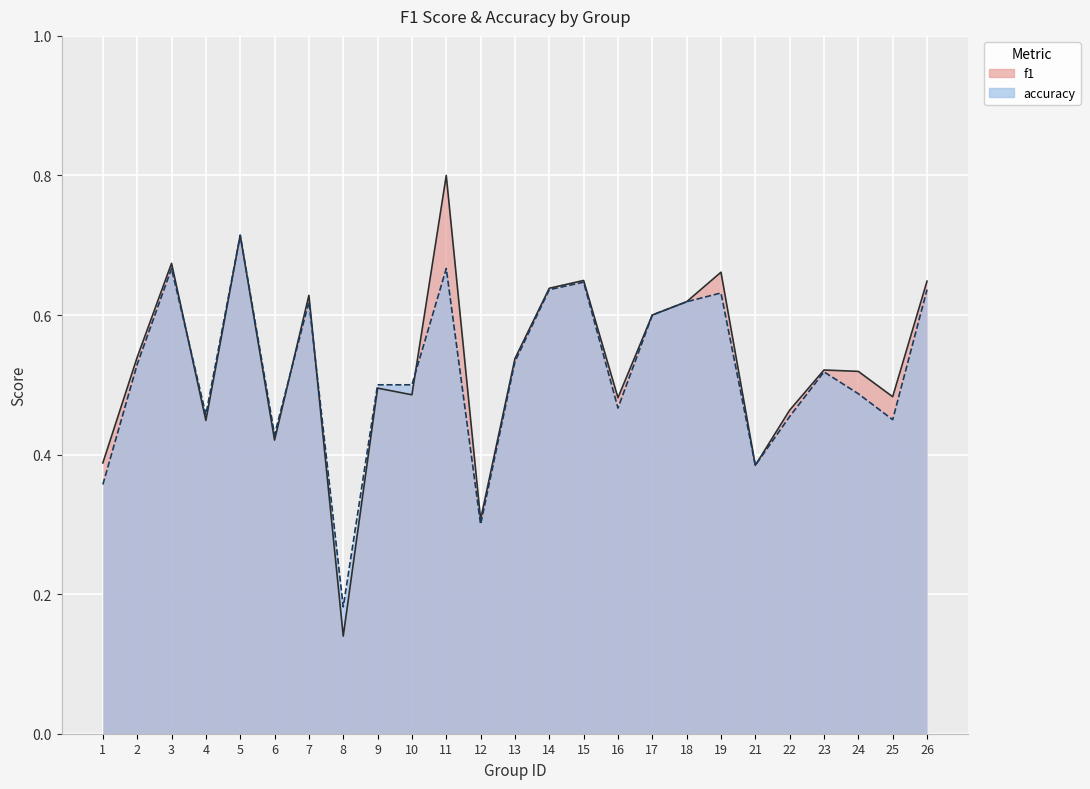

True or false: accuracy and f1 cross at least once.

True